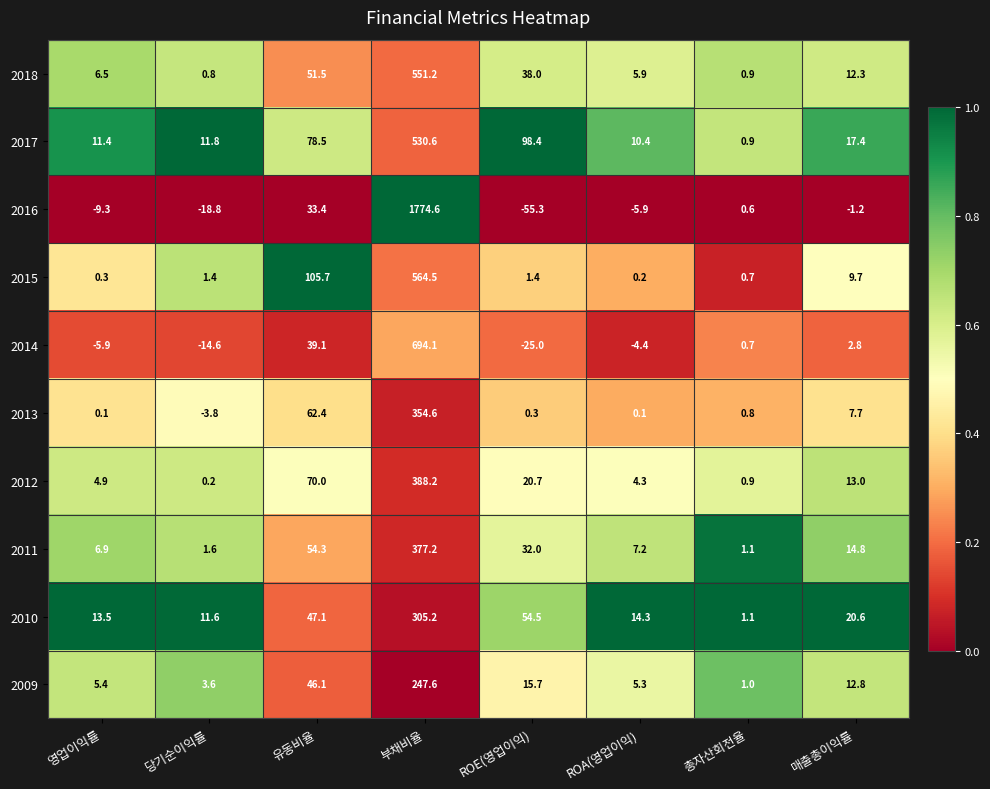

True or false: 2013 has a value of 106.5 at 유동비율.

False